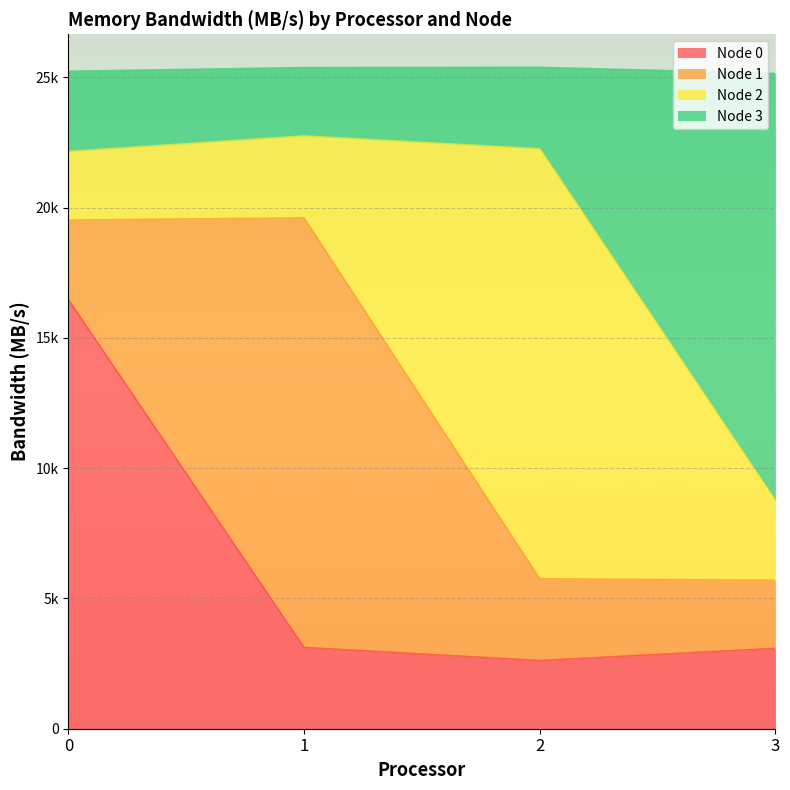

True or false: Node 0 and Node 3 intersect in this chart.

False